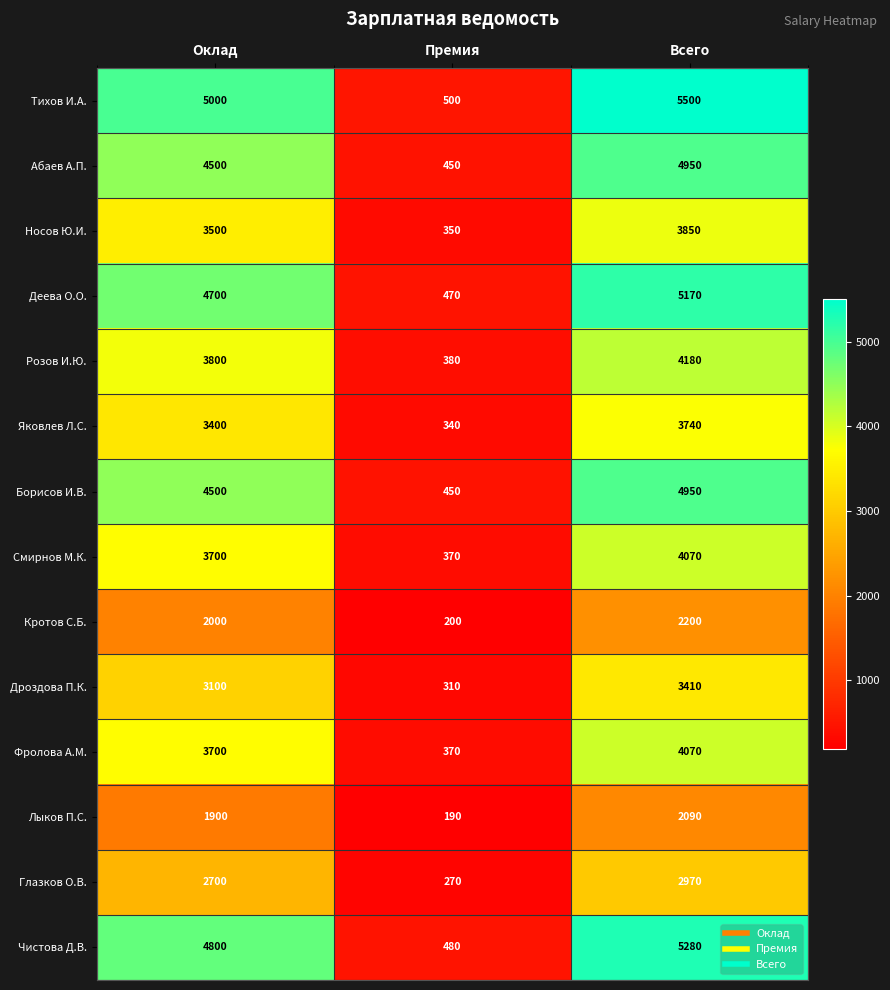

Is it true that Деева О.О. equals 696 at Премия?

False